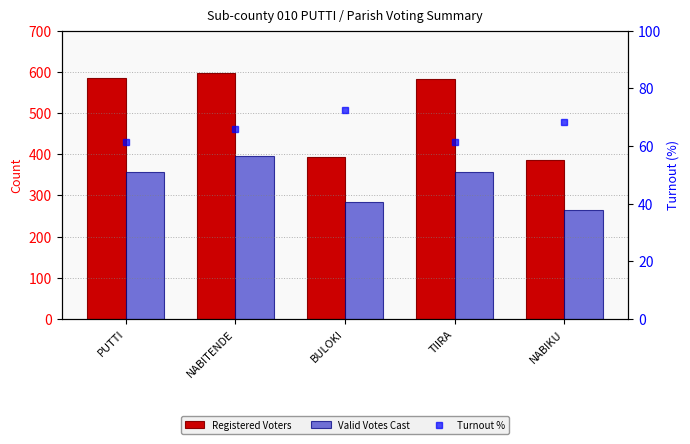

At PUTTI, list the series in order from largest to smallest.

Registered Voters, Valid Votes Cast, Turnout %